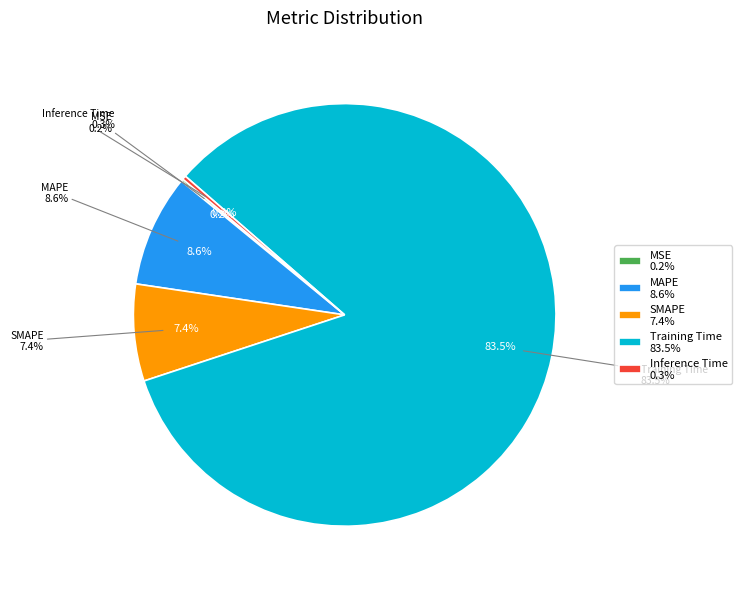

Combined, what portion of the pie is MAPE and Inference Time?

8.9%